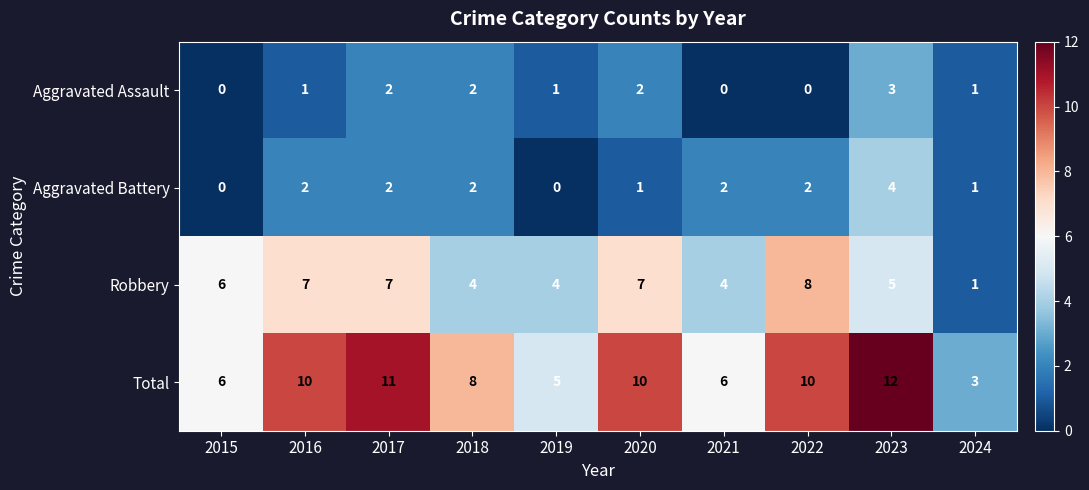

Is the value of Aggravated Battery at 2021 greater than the value of Robbery at 2022?

No